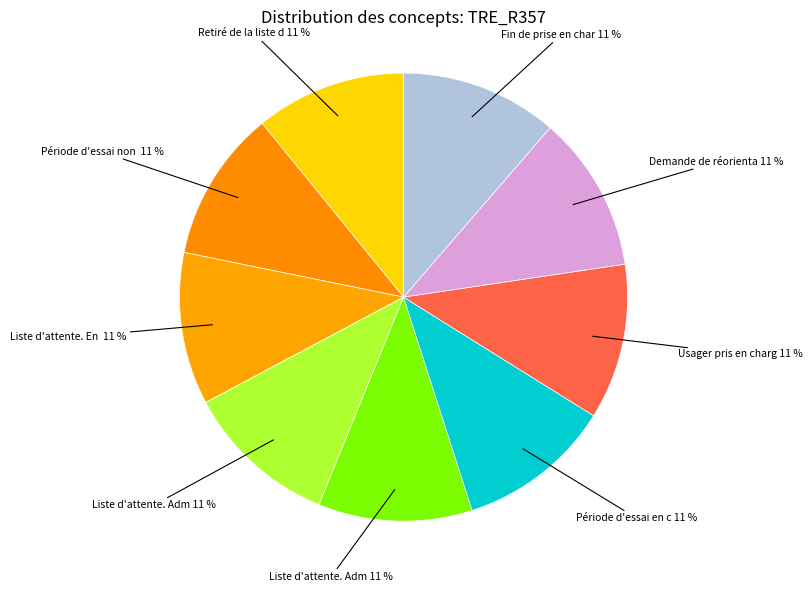

How many segments does this pie chart have?

9